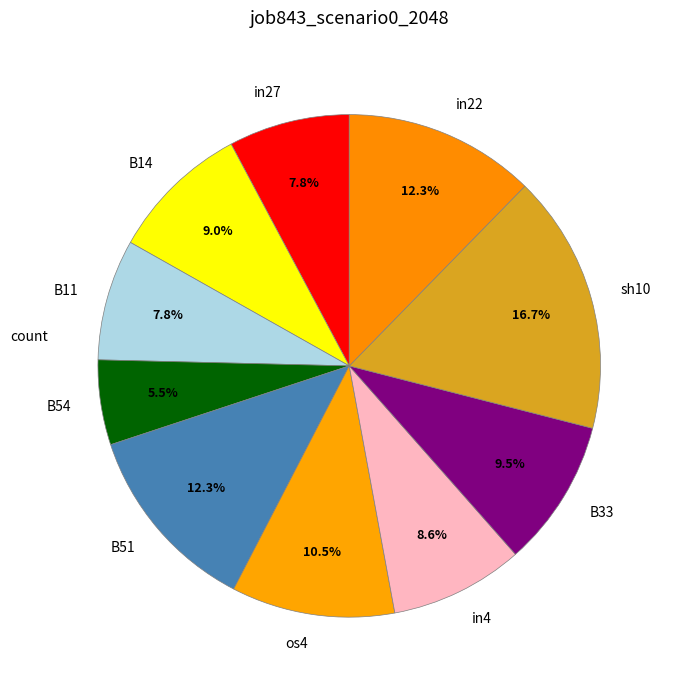

What percentage is NOT represented by B14?

91.0%